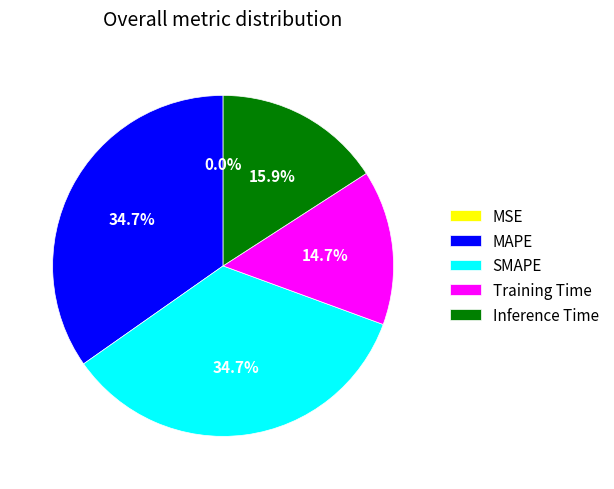

Which has a higher value, Inference Time or MAPE?

MAPE